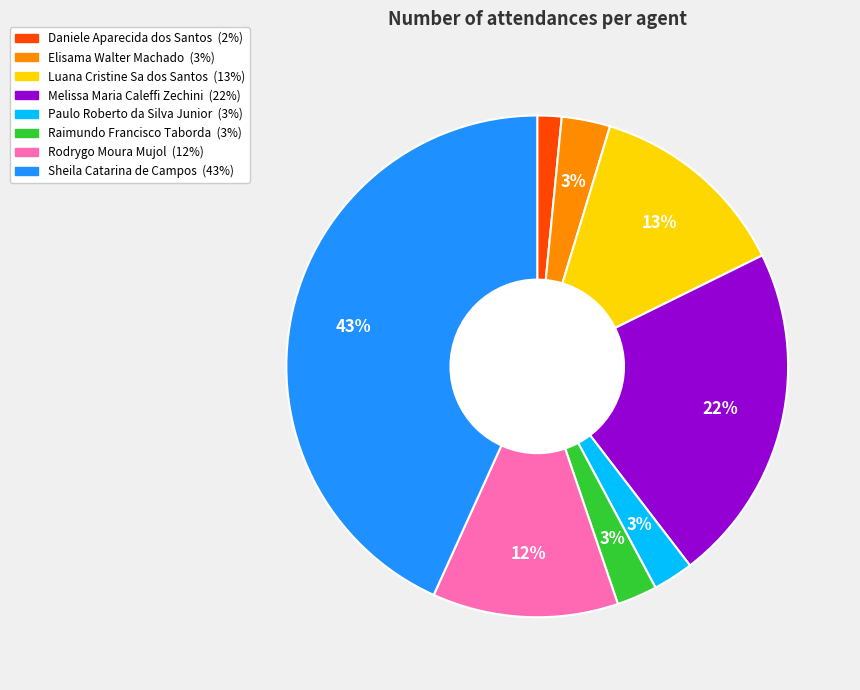

Combined, do Paulo Roberto da Silva Junior and Rodrygo Moura Mujol account for over 50%?

No